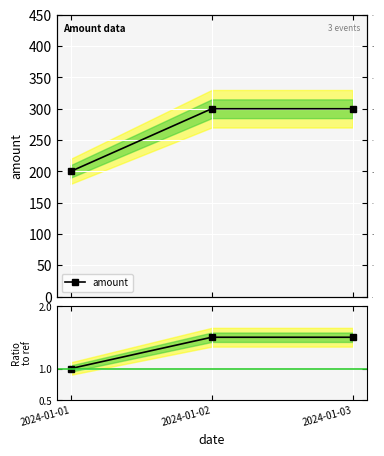

Where is amount nearest to the value 250?

2024-01-01